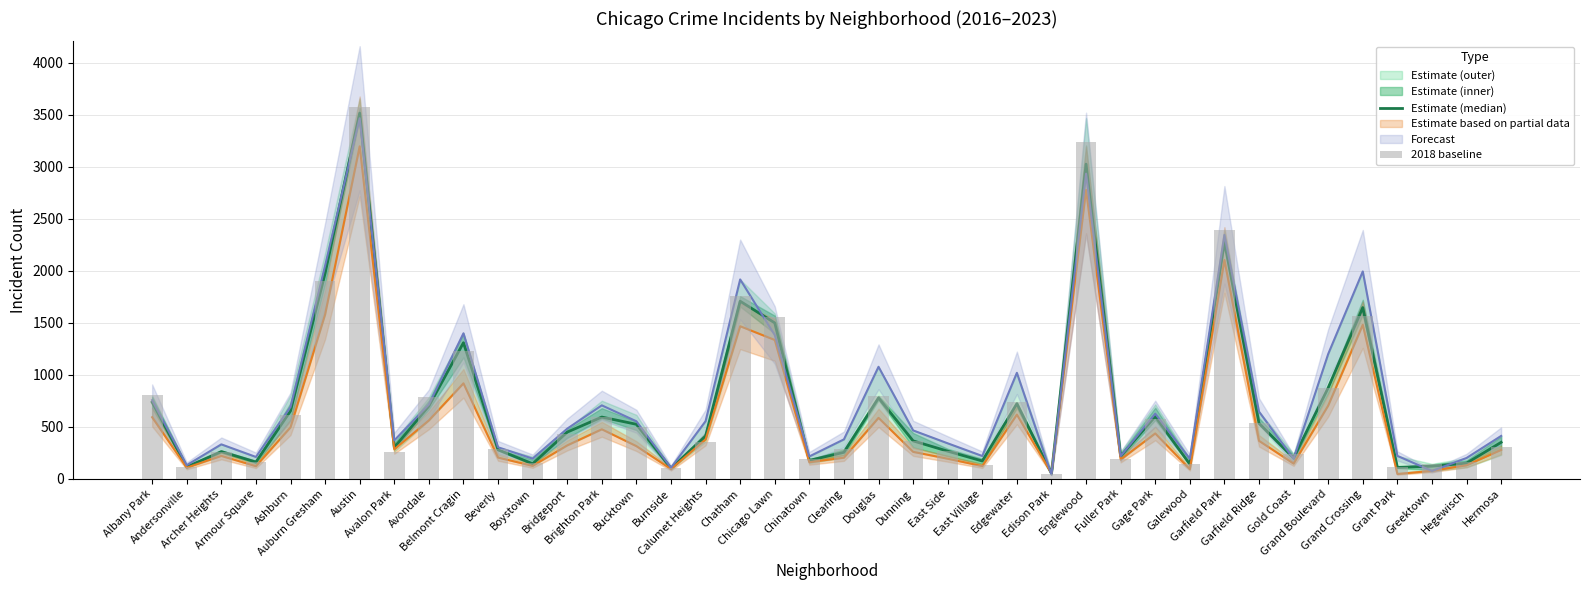

What is the label of the 1st bar from the left?

Albany Park